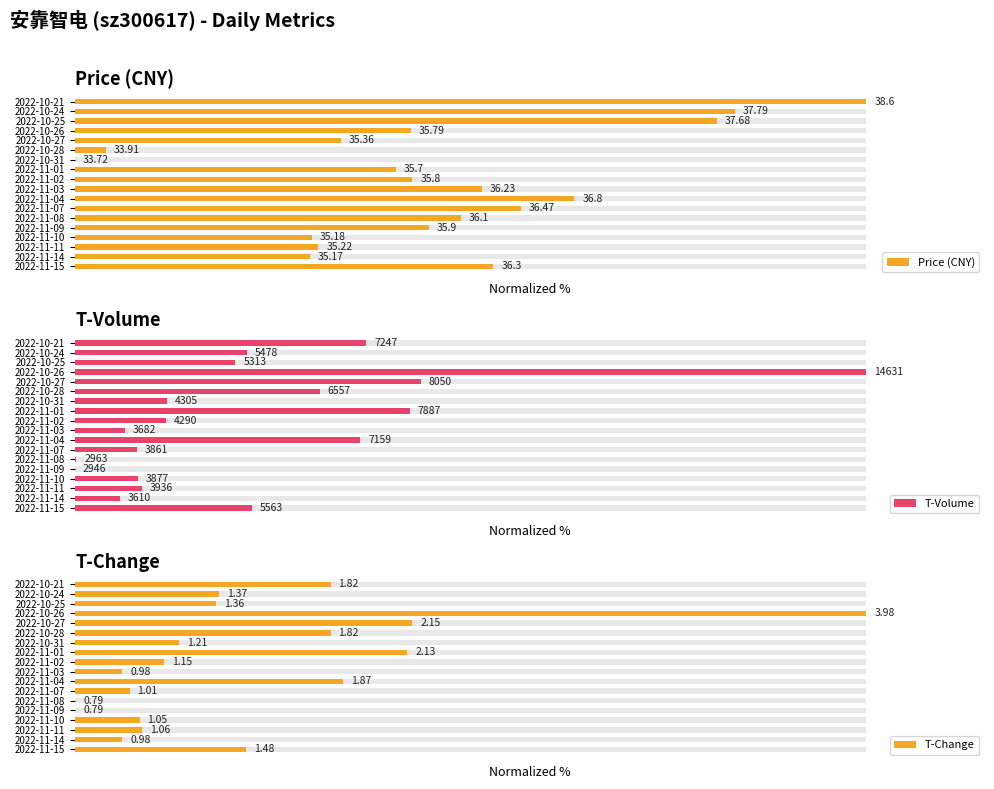

Reading right to left, what are all the values shown in this chart?

Price (CNY): 100.0	83.4	81.1	42.4	33.6	3.9	0.0	40.6	42.6	51.4	63.1	56.4	48.8	44.7	29.9	30.7	29.7	52.9
T-Volume: 36.8	21.7	20.3	100.0	43.7	30.9	11.6	42.3	11.5	6.3	36.1	7.8	0.1	0.0	8.0	8.5	5.7	22.4
T-Change: 32.3	18.2	17.9	100.0	42.6	32.3	13.2	42.0	11.3	6.0	33.9	6.9	0.0	0.0	8.2	8.5	6.0	21.6